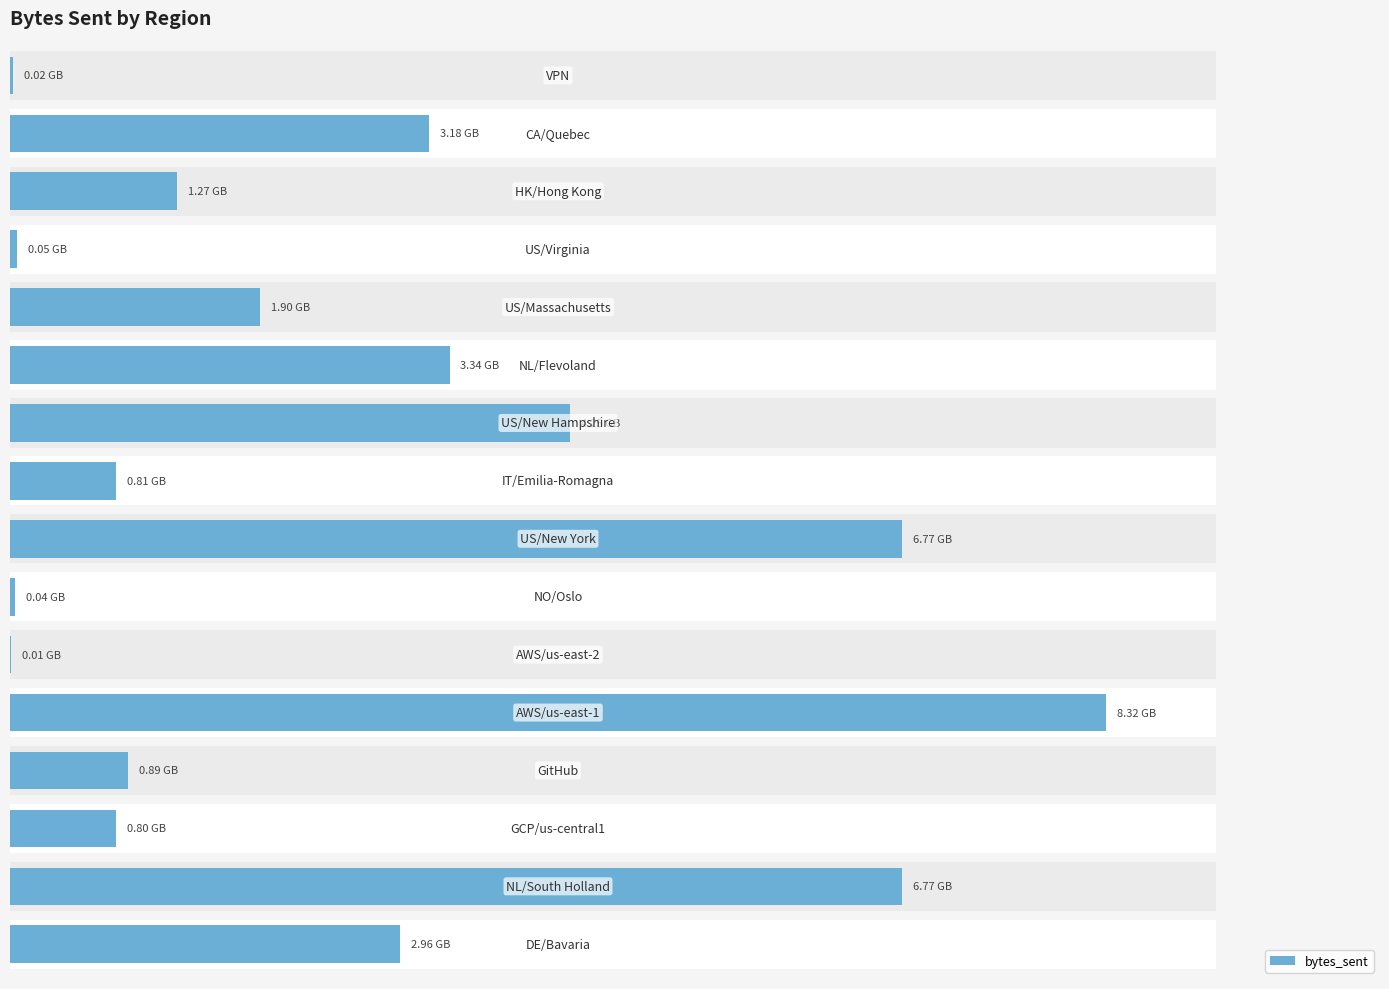

What is the difference between the maximum and second lowest values?

8296556600